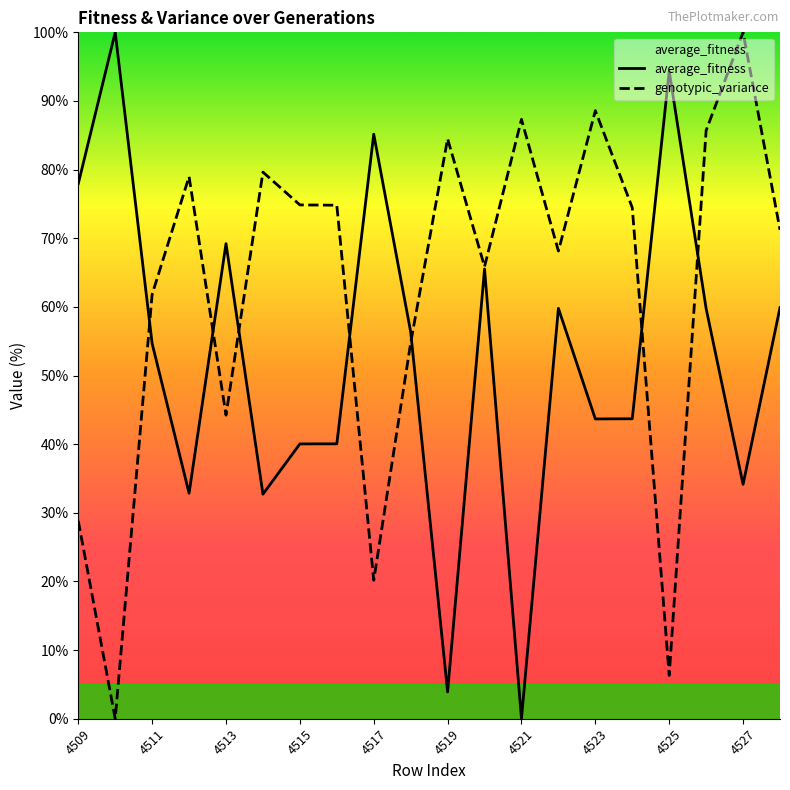

At how many categories does at least one series exceed 88?

4